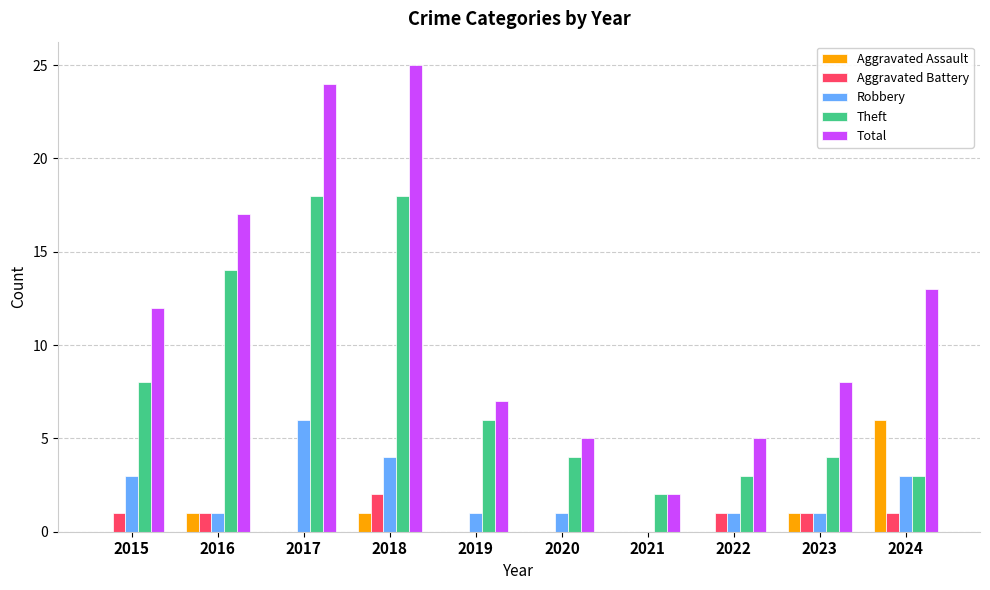

What is the approximate value of Total at 2017?

24